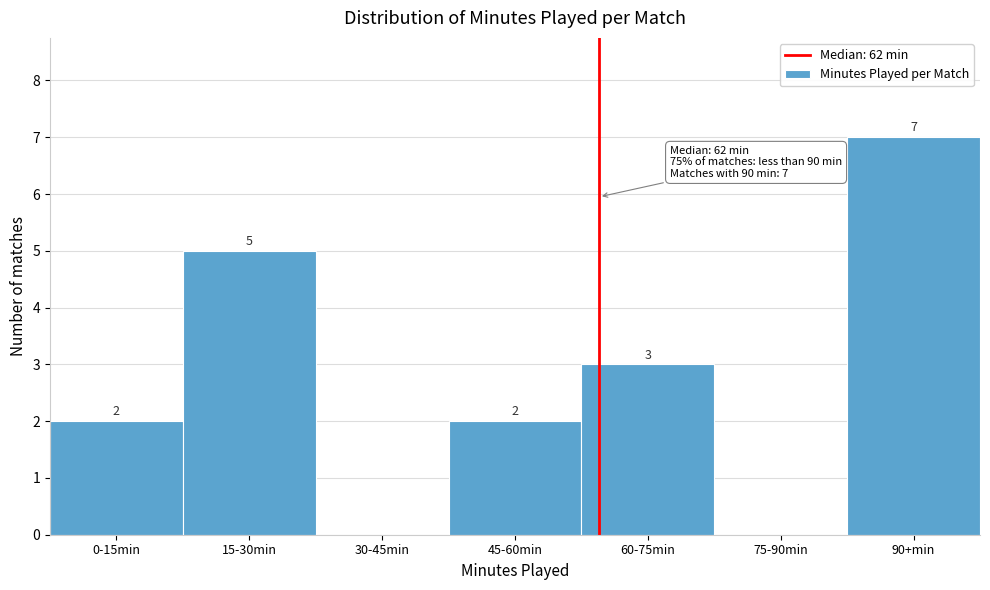

Reading right to left, extract all data points from this chart.

90+min=7	75-90min=0	60-75min=3	45-60min=2	30-45min=0	15-30min=5	0-15min=2